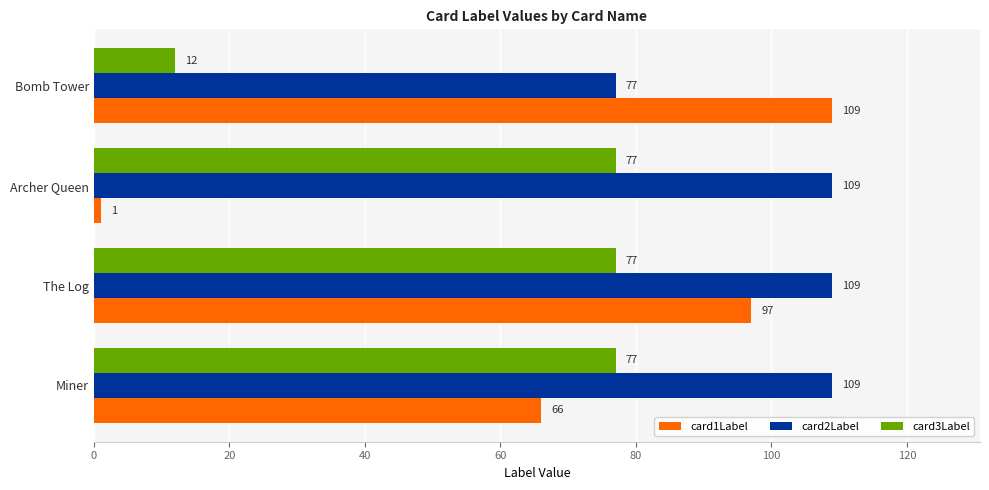

Which series has the largest range (max minus min)?

card1Label